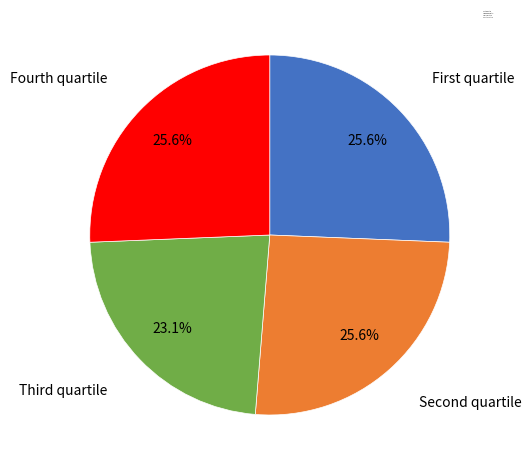

Which category has the smallest portion of the pie?

Third quartile